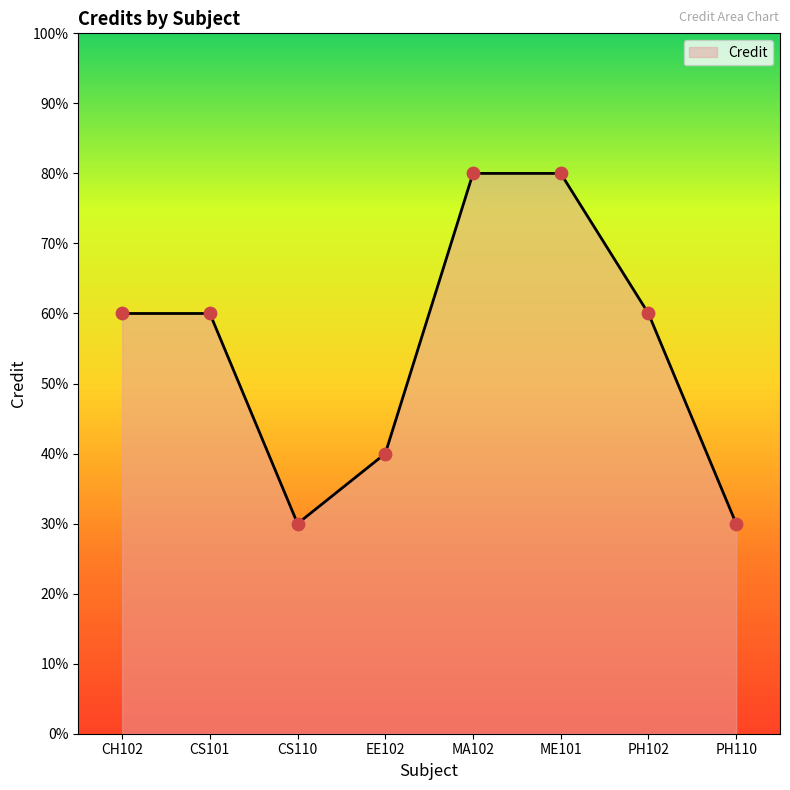

Between EE102 and PH102, which is larger?

PH102